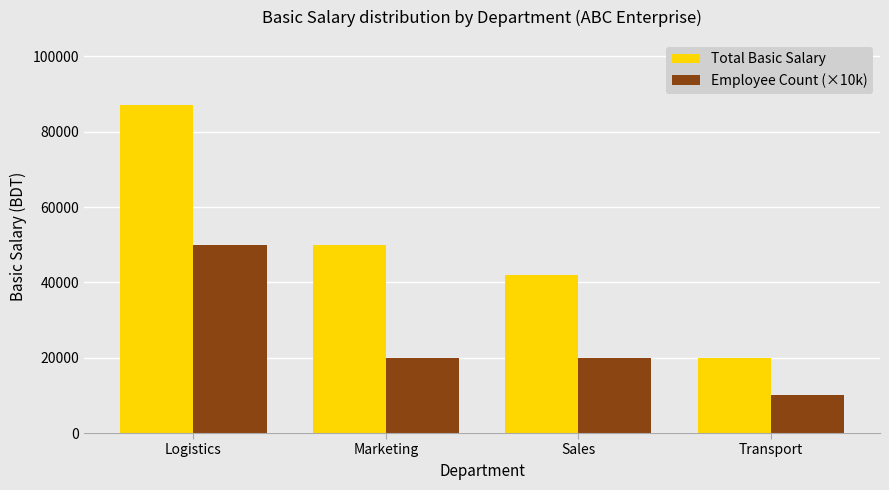

Reading left to right, what are all the values shown in this chart?

Total Basic Salary: Logistics=87000	Marketing=50000	Sales=42000	Transport=20000
Employee Count (×10k): Logistics=50000	Marketing=20000	Sales=20000	Transport=10000